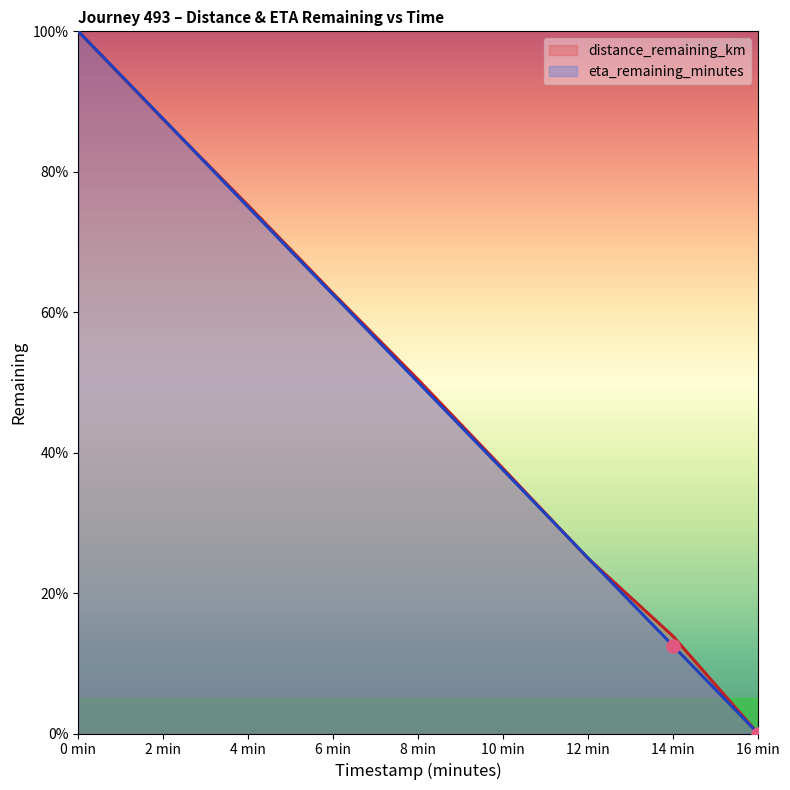

What is the total value across all series at 14 min?

26.3